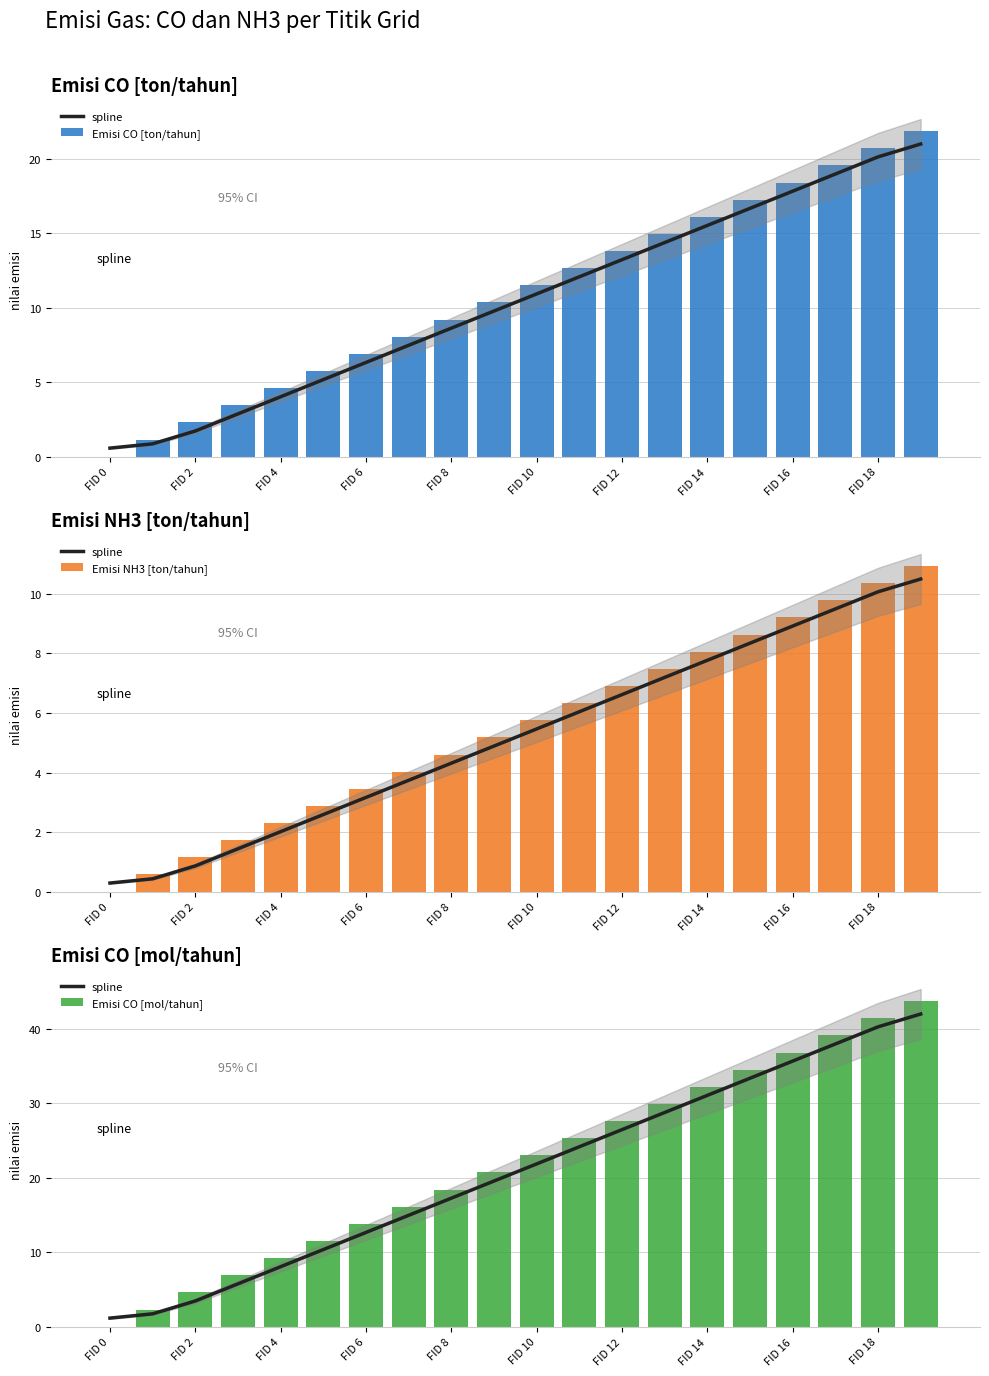

What are all the series names shown in the legend?

spline, Emisi CO [ton/tahun], Emisi NH3 [ton/tahun], Emisi CO [mol/tahun]